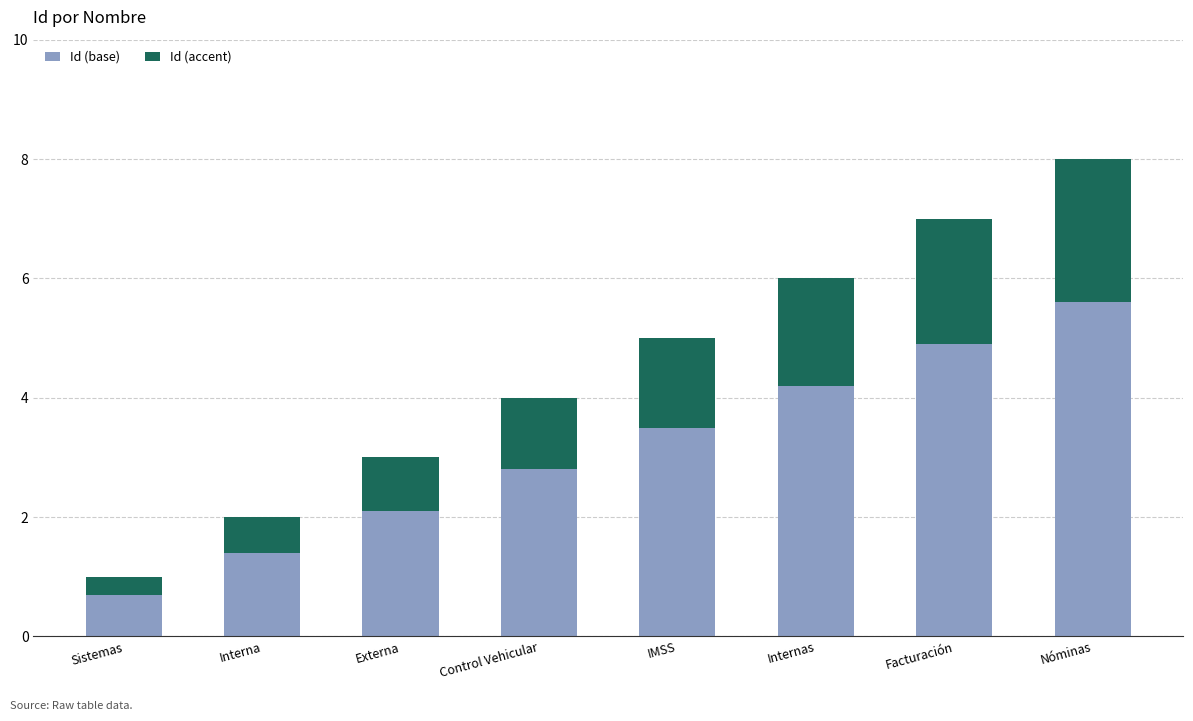

At which label does Id (base) reach its peak?

Nóminas